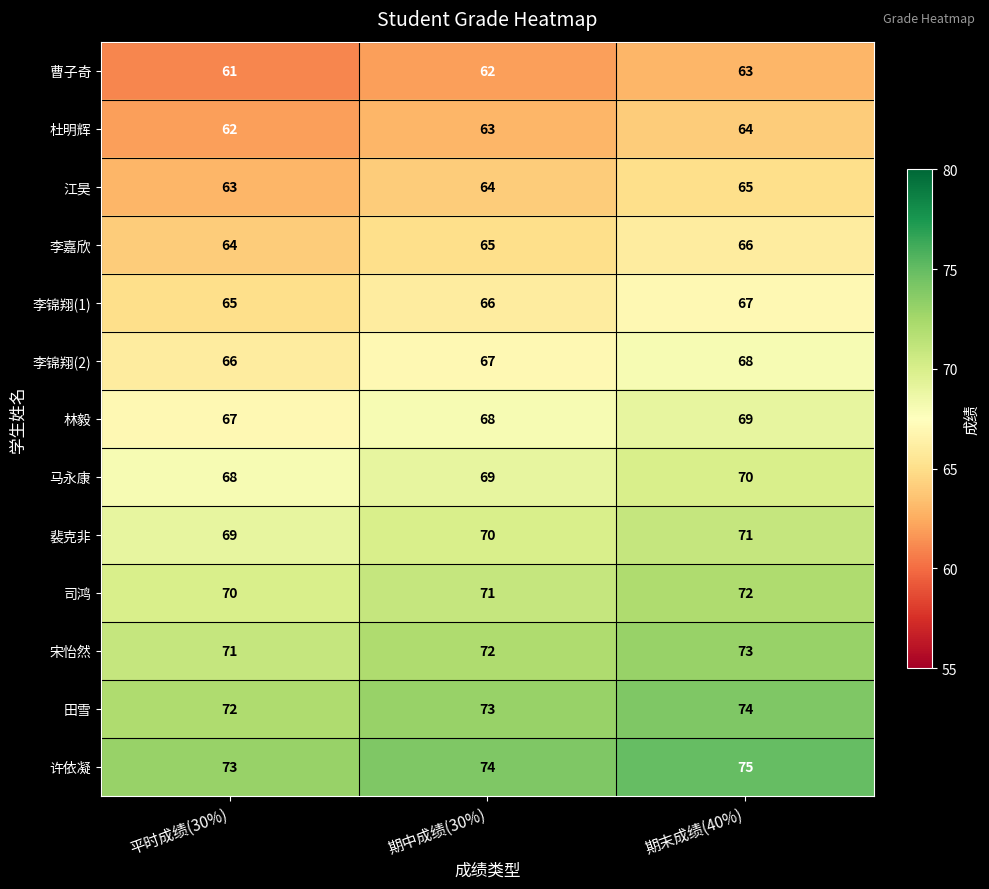

At 平时成绩(30%), list the series in order from largest to smallest.

许依凝, 田雪, 宋怡然, 司鸿, 裴克非, 马永康, 林毅, 李锦翔(2), 李锦翔(1), 李嘉欣, 江昊, 杜明辉, 曹子奇